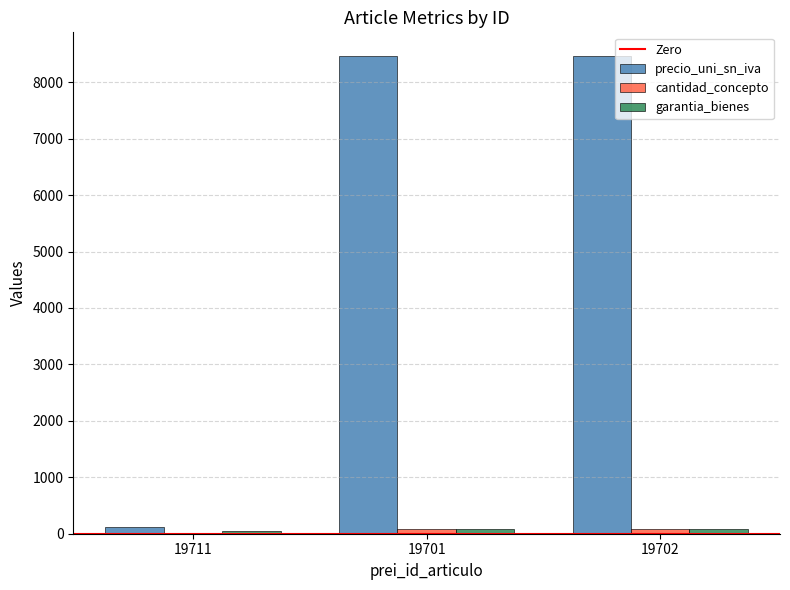

Is it true that precio_uni_sn_iva equals 8461.0 at 19701?

True